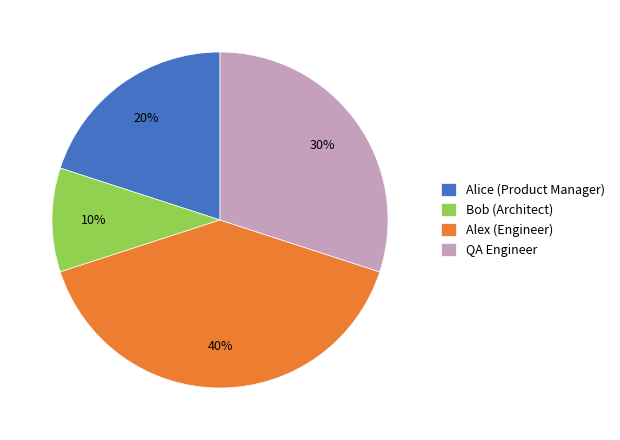

Combined, do Bob (Architect) and Alice (Product Manager) account for over 50%?

No